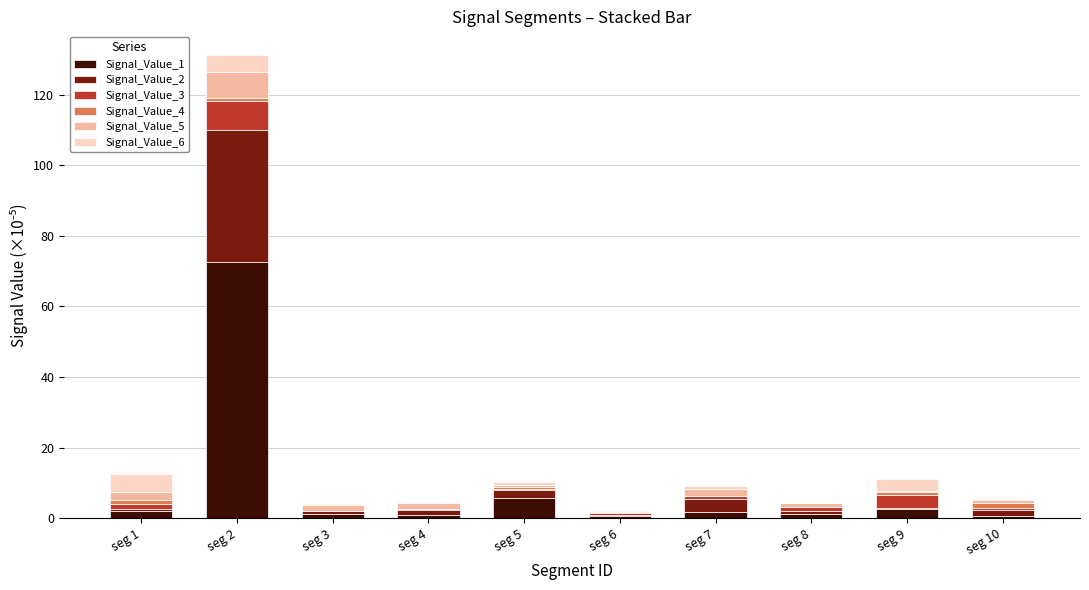

The value of Signal_Value_1 at seg 5 is 5.8. True or false?

True